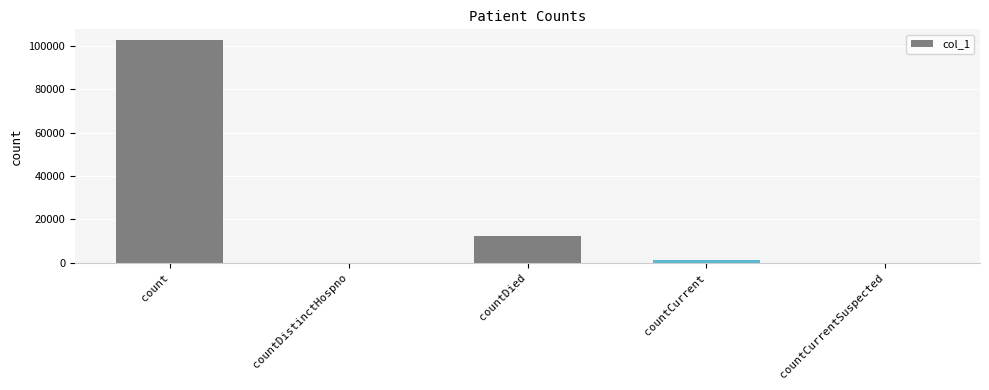

Reading left to right, what are all the values shown in this chart?

count=102327	countDistinctHospno=0	countDied=12354	countCurrent=1189	countCurrentSuspected=0